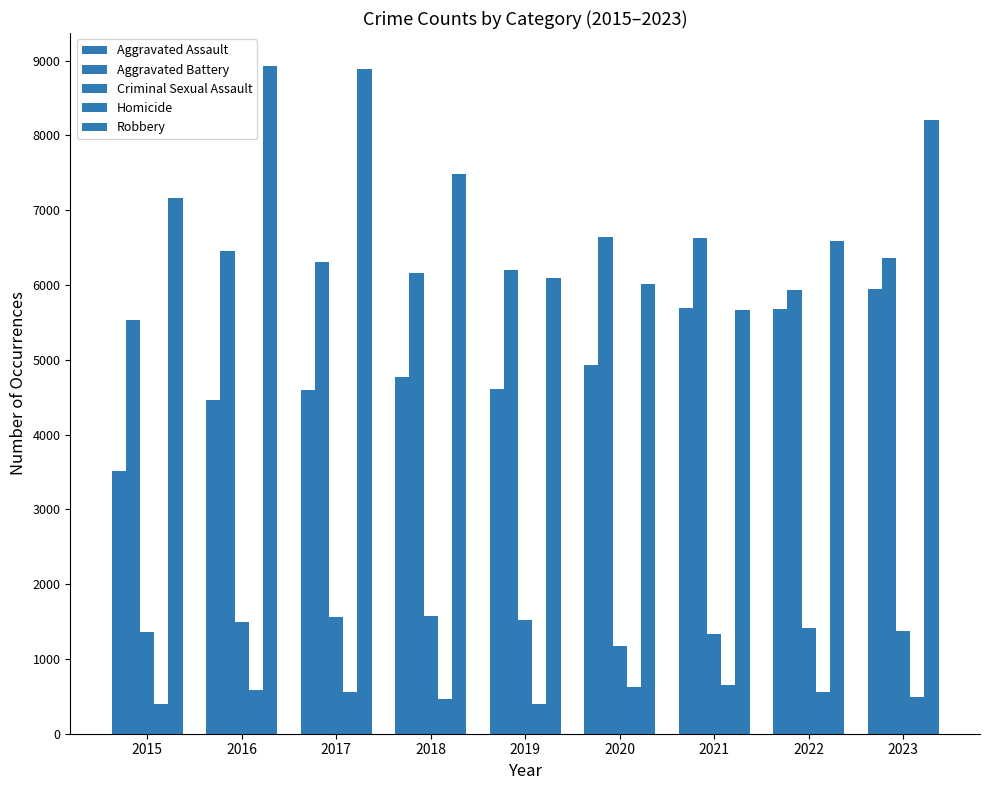

Count the number of categories in the chart.

9